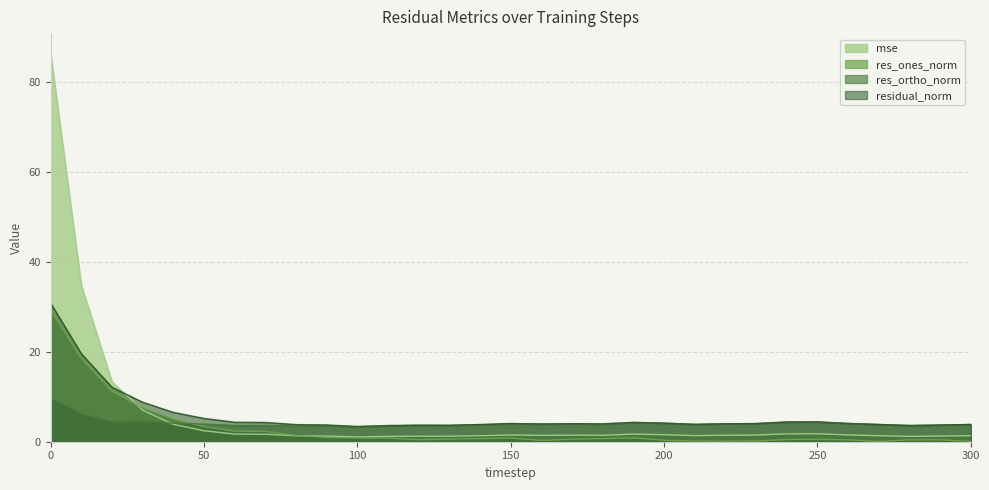

Which series changed the most between 110 and 300?

res_ones_norm